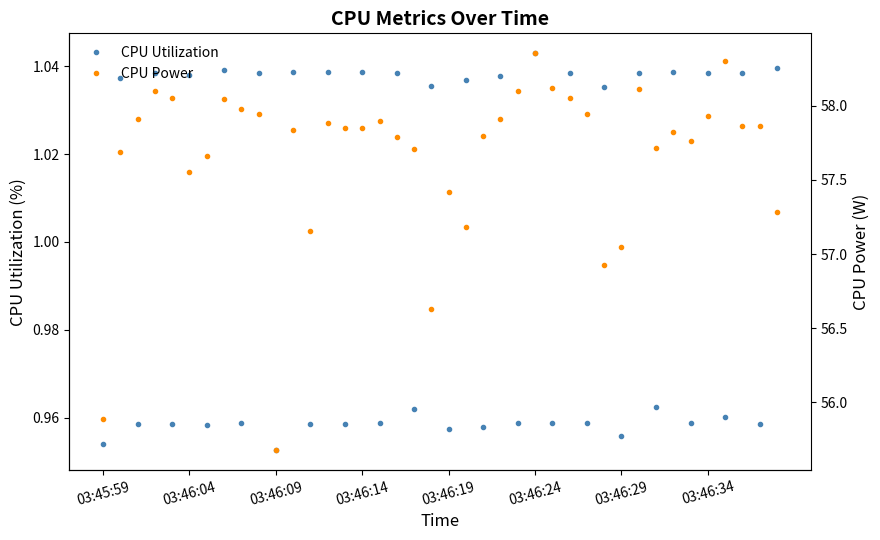

What is the label of the 40th point from the right?

03:45:59